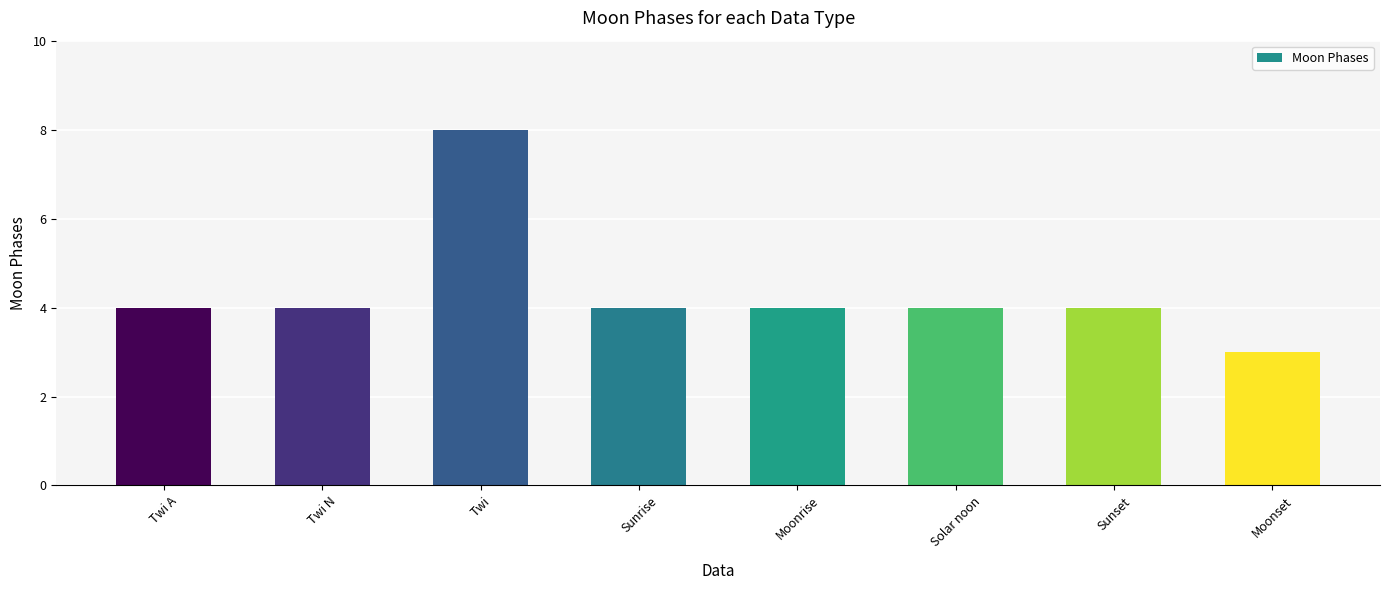

What is the average value?

4